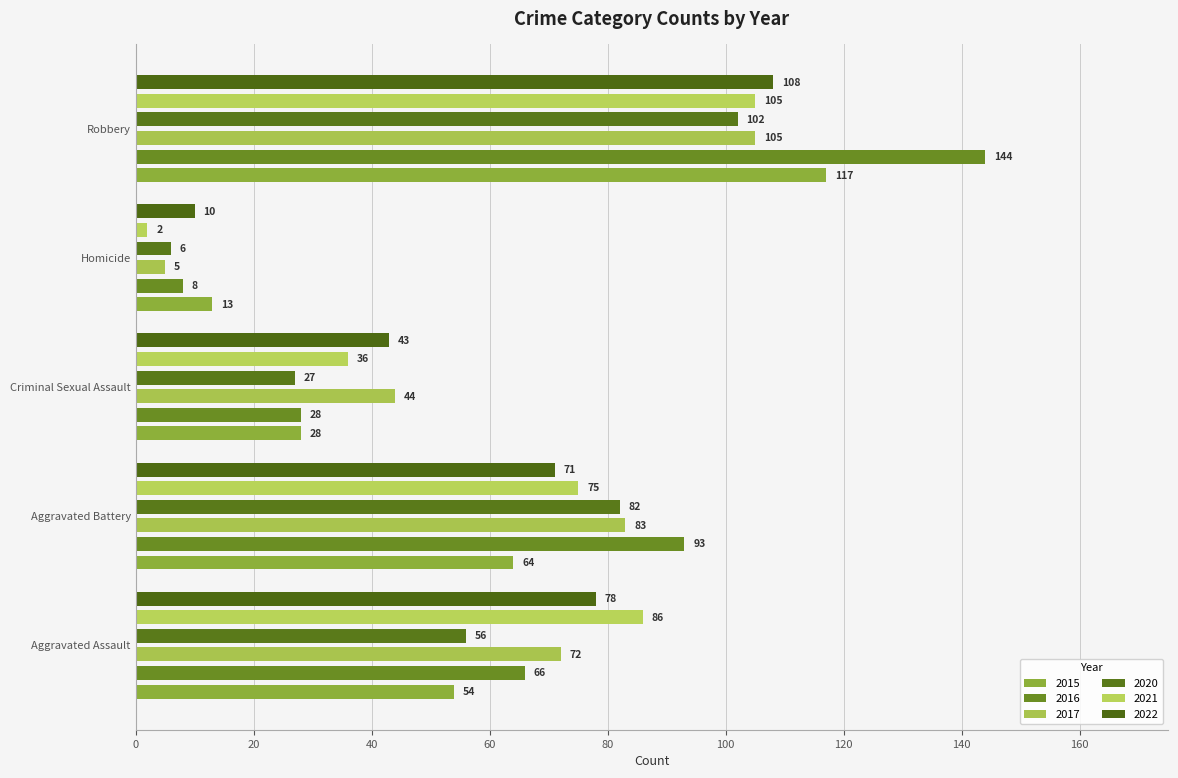

The 2017 series shows 72 at Aggravated Assault. True or false?

True